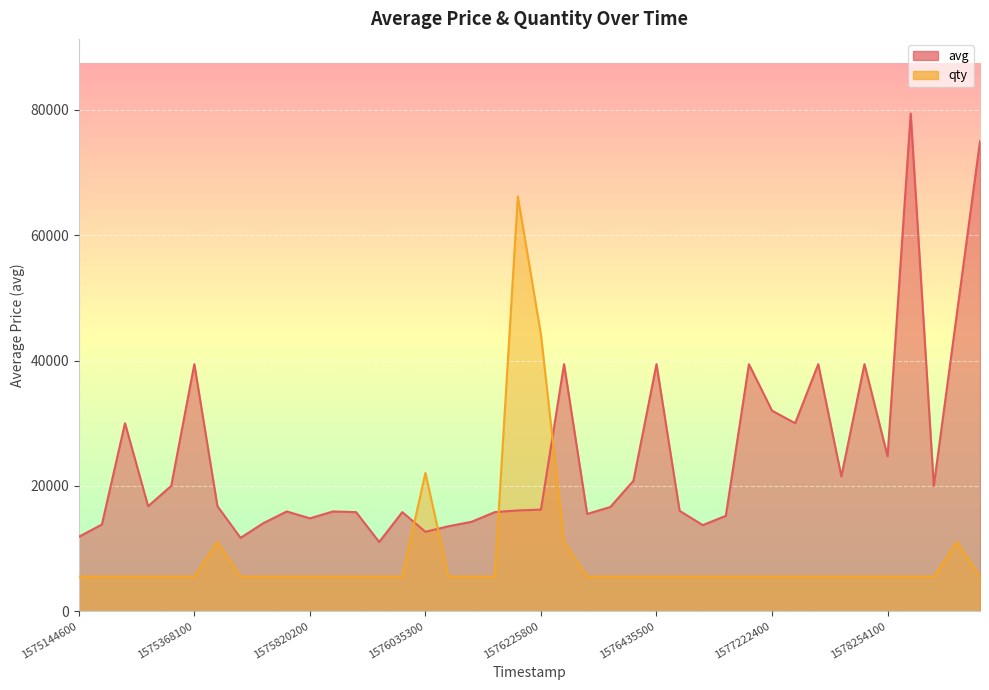

Reading right to left, transcribe all the data shown in this chart.

avg: 75000.0	47500.0	20000.0	79420.0	24719.0	39420.0	21508.0	39420.0	29998.0	32000.0	39420.0	15221.0	13737.0	16022.0	39420.0	20801.0	16622.0	15523.0	39420.0	16215.0	16080.0	15809.0	14269.0	13556.0	12671.0	15809.0	11044.0	15809.0	15918.0	14818.0	15918.0	14078.0	11704.0	16755.0	39420.0	19999.0	16755.0	30000.0	13837.0	11865.0
qty: 5515.3	11030.6	5515.3	5515.3	5515.3	5515.3	5515.3	5515.3	5515.3	5515.3	5515.3	5515.3	5515.3	5515.3	5515.3	5515.3	5515.3	5515.3	11030.6	44122.2	66183.3	5515.3	5515.3	5515.3	22061.1	5515.3	5515.3	5515.3	5515.3	5515.3	5515.3	5515.3	5515.3	11030.6	5515.3	5515.3	5515.3	5515.3	5515.3	5515.3